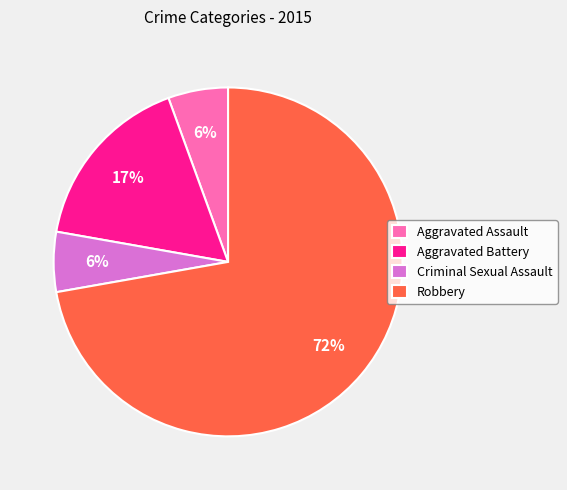

To the nearest percent, what is the average slice percentage?

25%